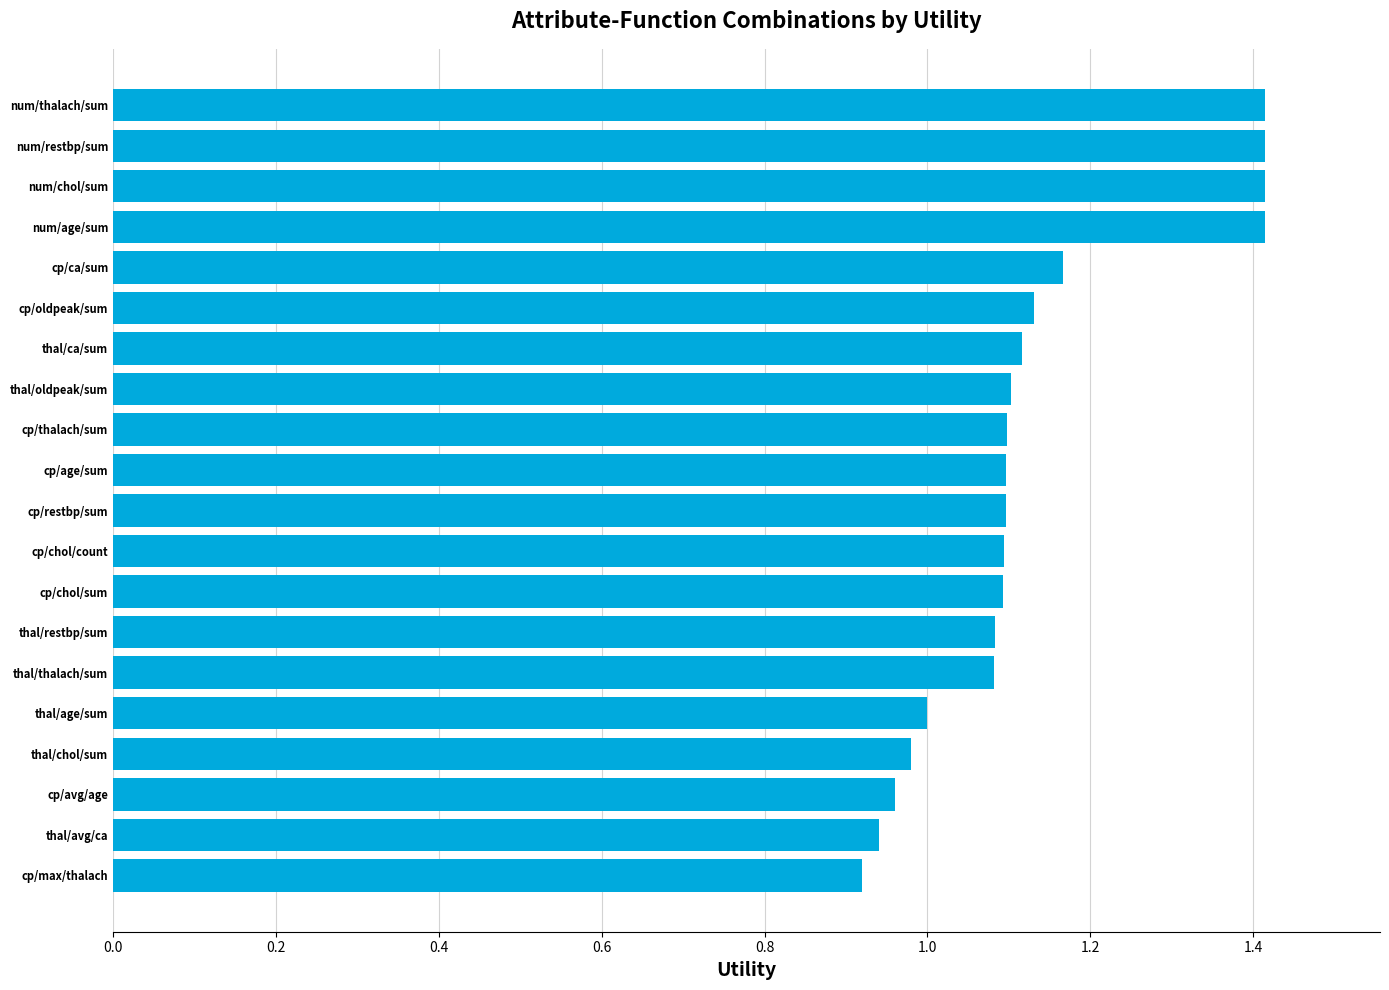

What is the label of the 10th bar from the bottom?

cp/restbp/sum